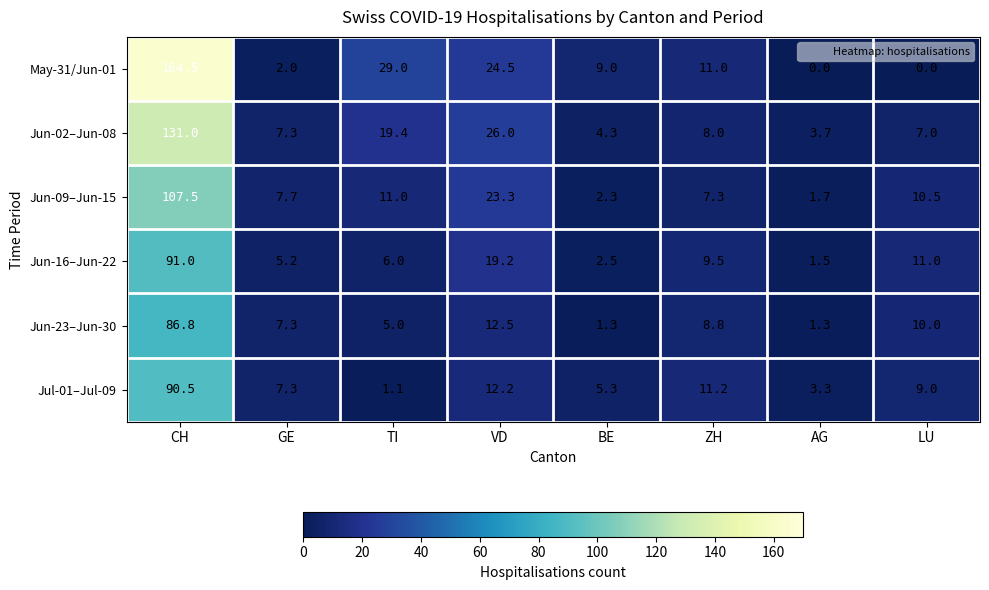

What is the minimum value for Jun-23–Jun-30?

1.3